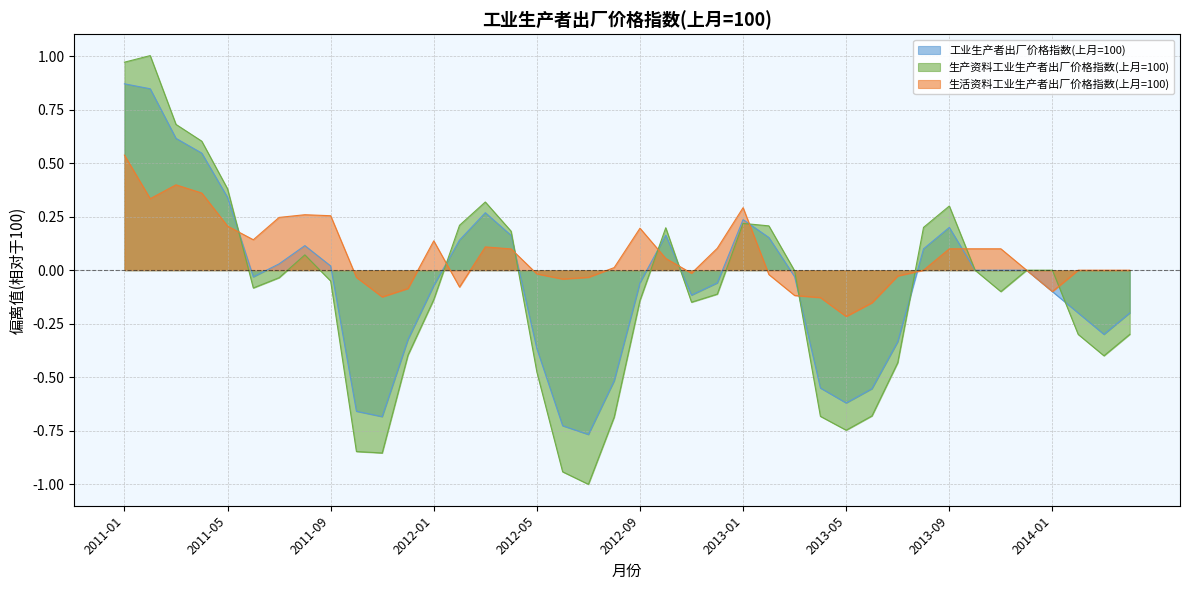

At which label is 工业生产者出厂价格指数(上月=100) closest to 0?

2013-10